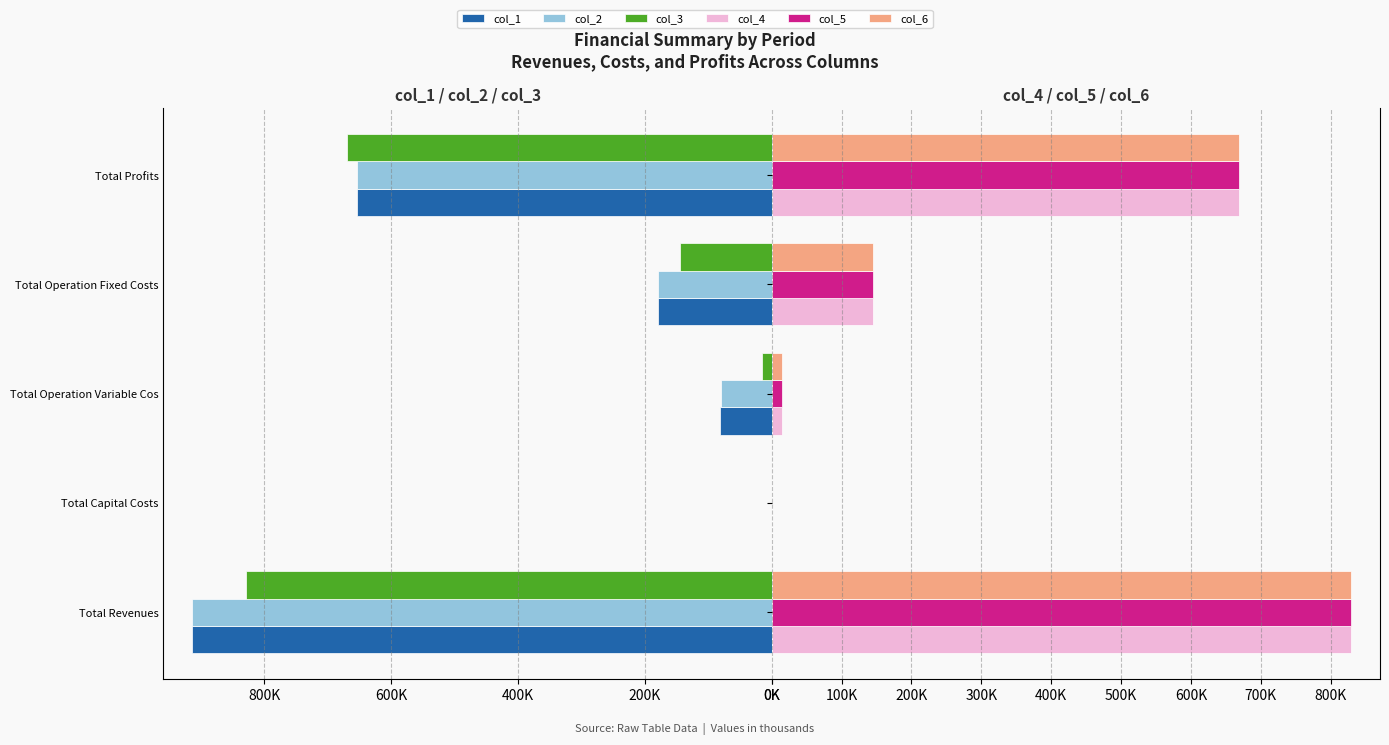

What is the sum of the col_5 values at Total Operation Fixed Costs and Total Revenues?

974347.9